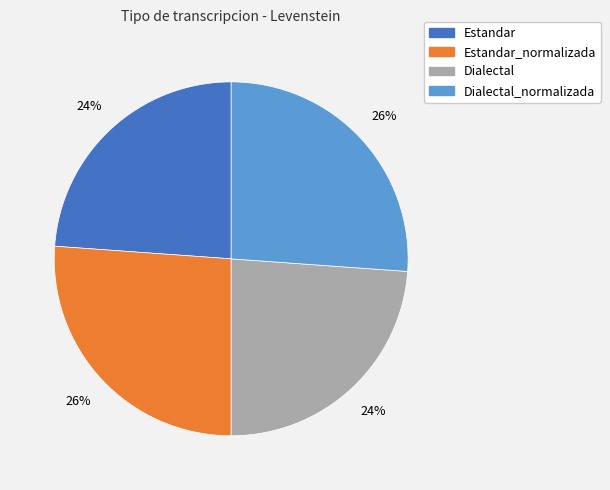

Does any single category account for the majority?

No